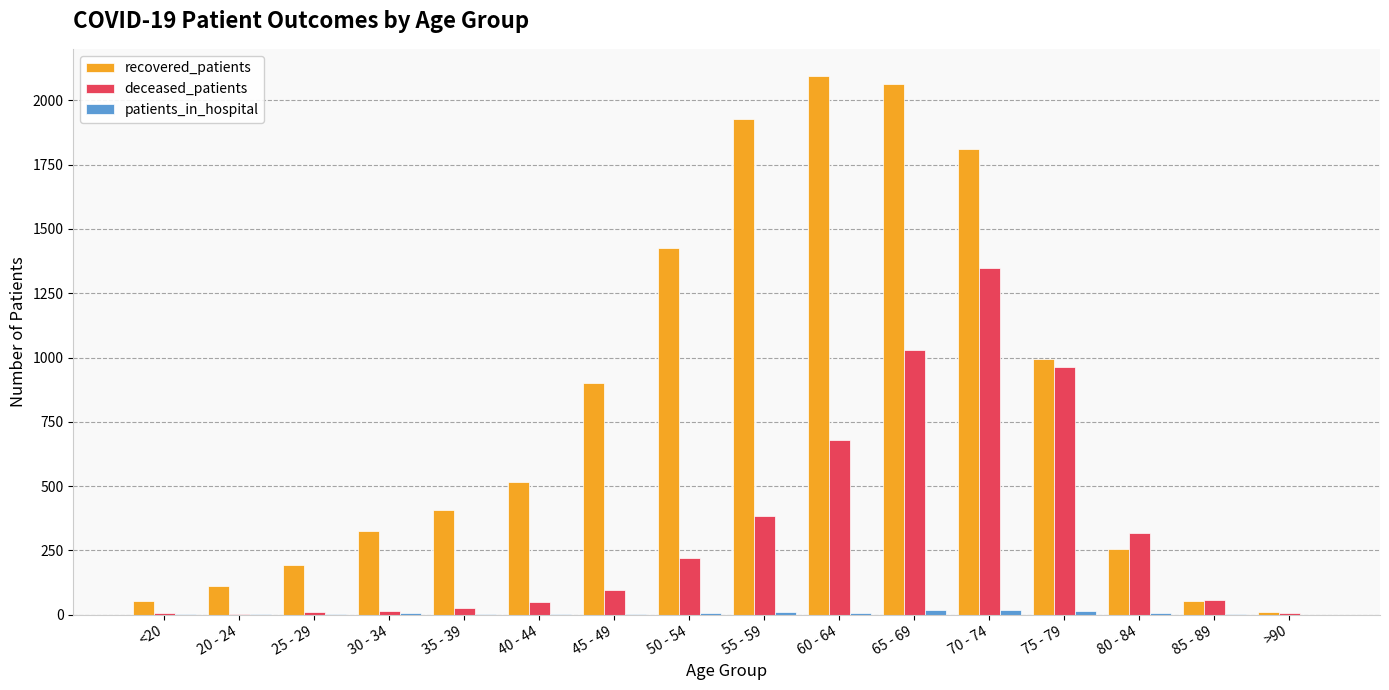

What is the difference between the recovered_patients values at 80 - 84 and 50 - 54?

1171